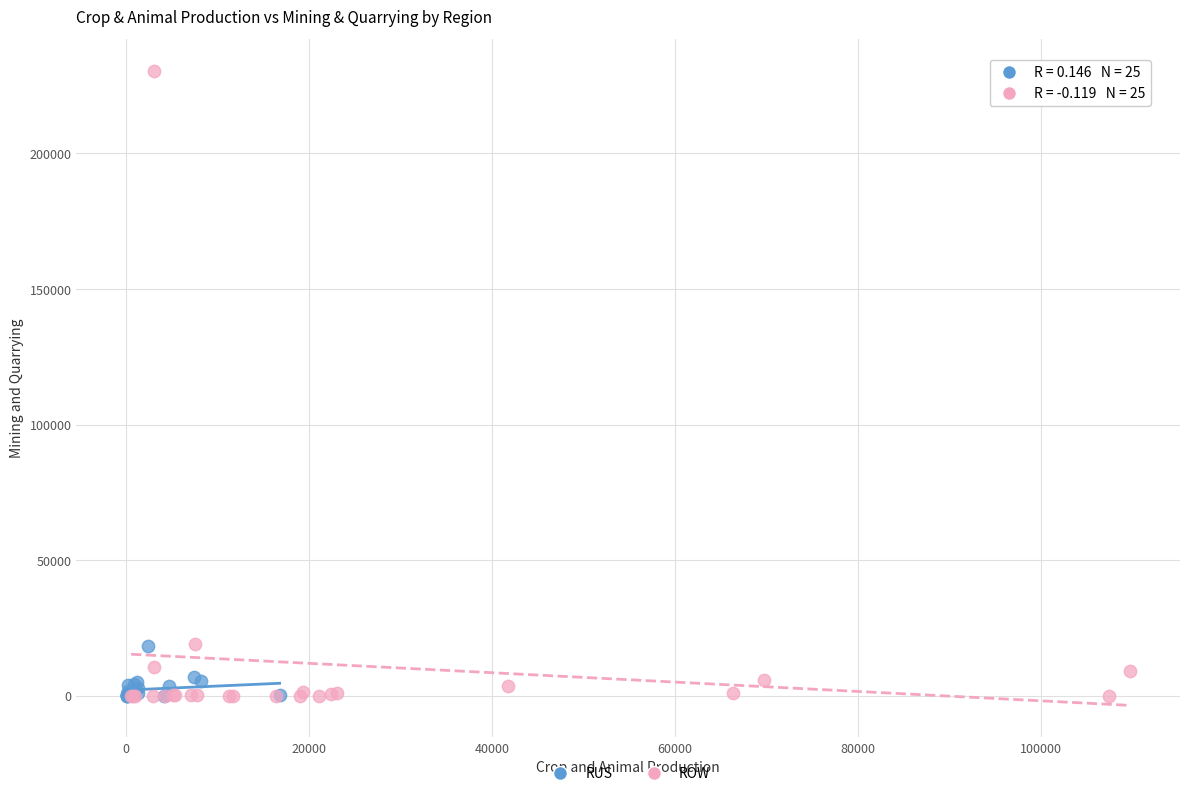

Which series contains the highest Y value?

ROW